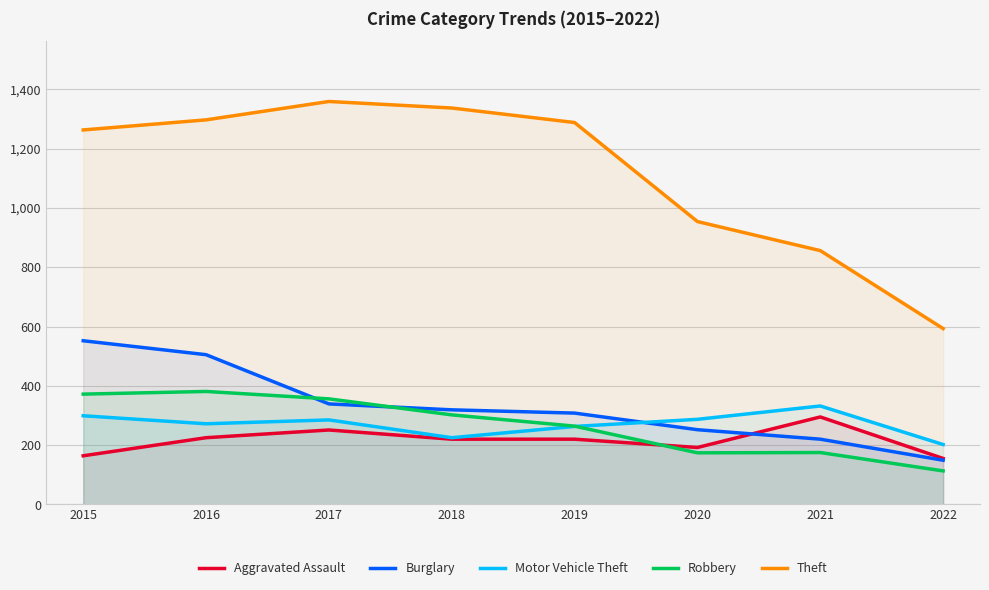

True or false: Theft has a value of 1297 at 2016.

True